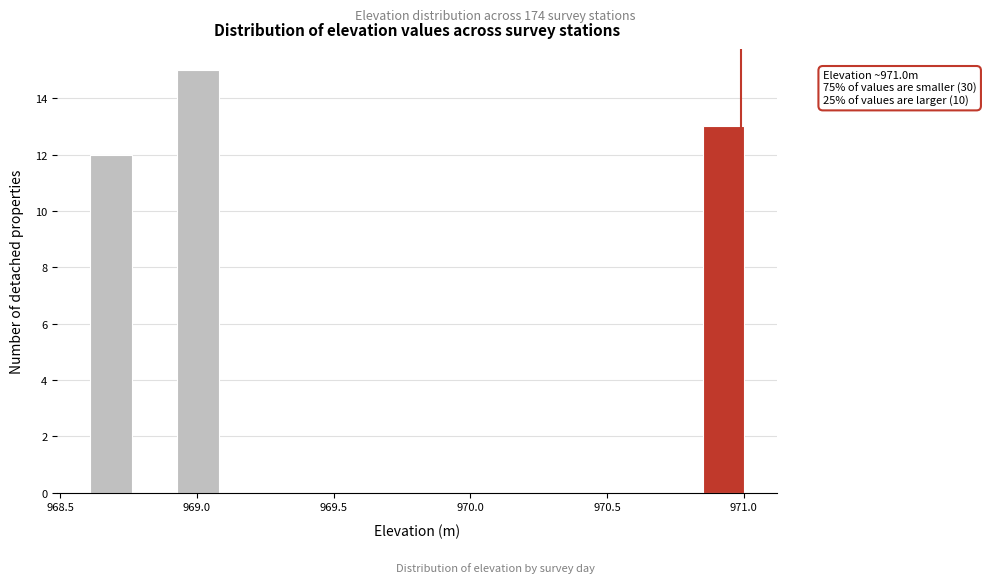

Read against the x-axis, roughly where is the centre of the tallest bar?

969.00